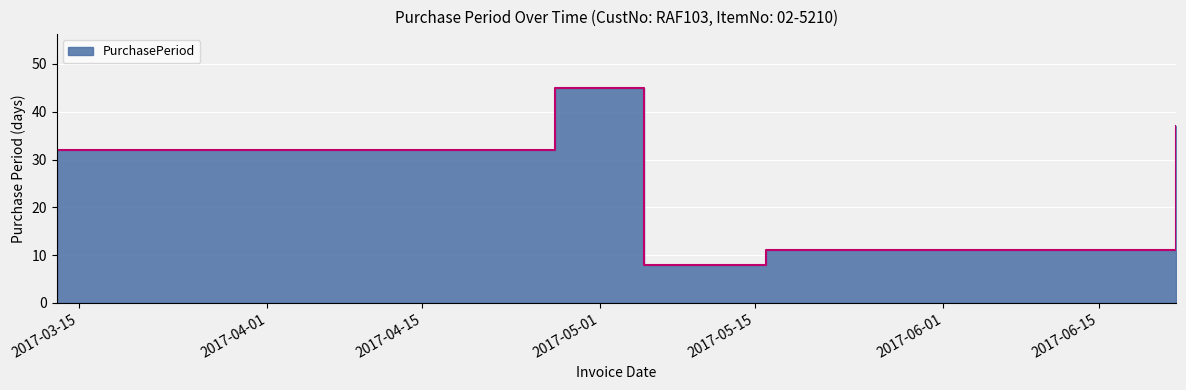

True or false: the data shows 16 at 2017-03-13.

False